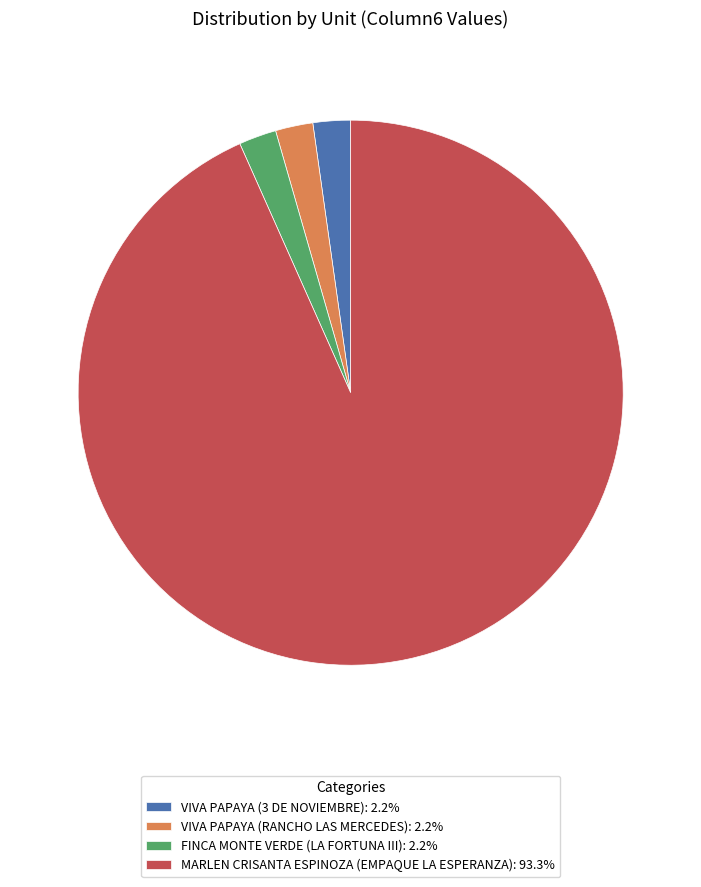

What is the largest slice in the pie chart?

MARLEN CRISANTA ESPINOZA (EMPAQUE LA ESPERANZA)